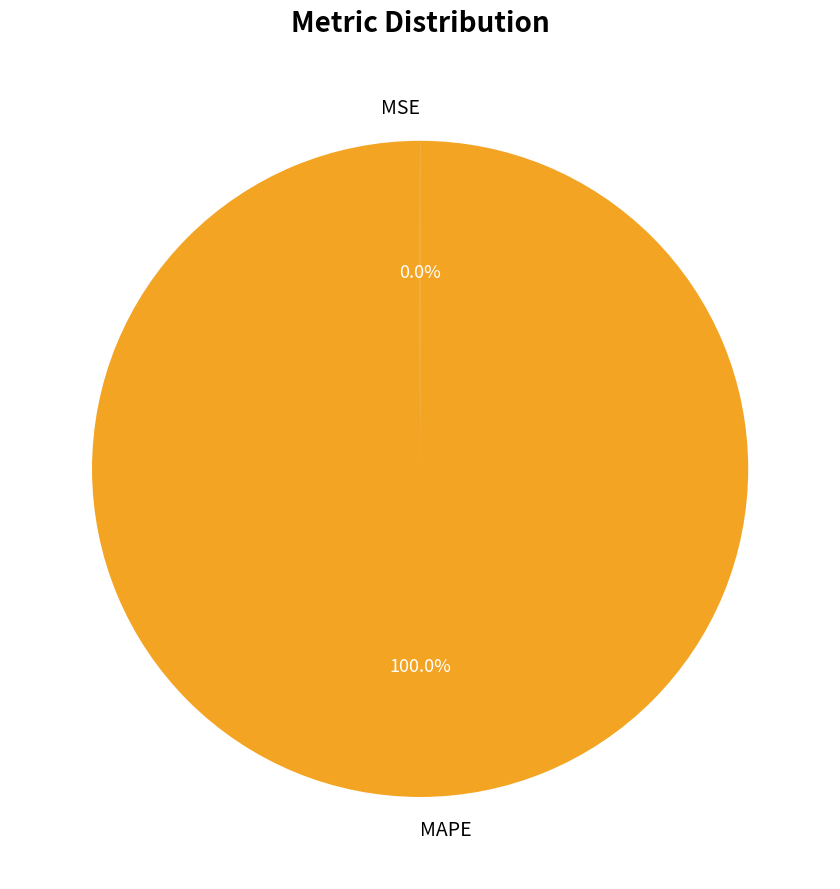

Does MAPE account for over 50% of the chart?

Yes